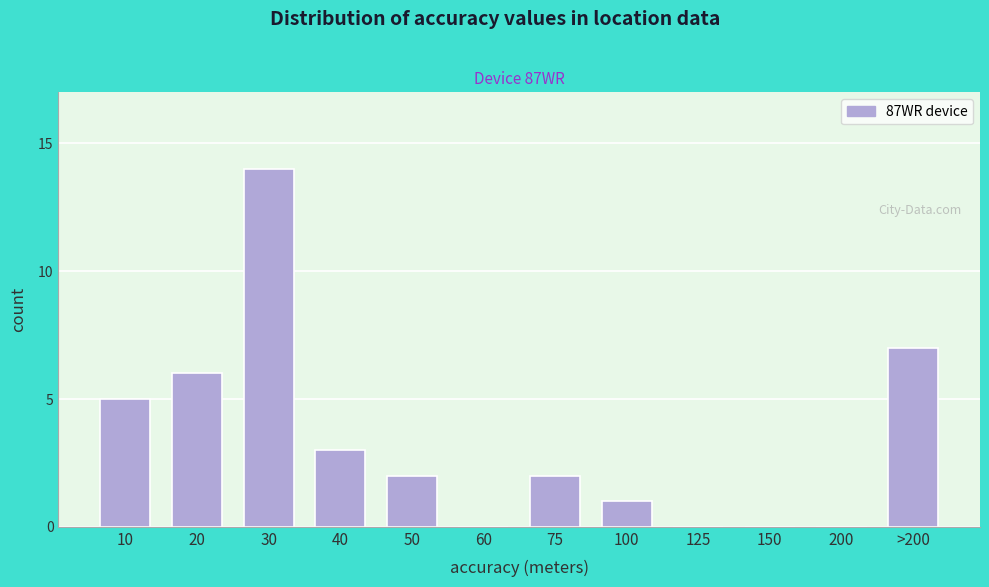

Reading left to right, extract all data points from this chart.

10=5	20=6	30=14	40=3	50=2	60=0	75=2	100=1	125=0	150=0	200=0	>200=7